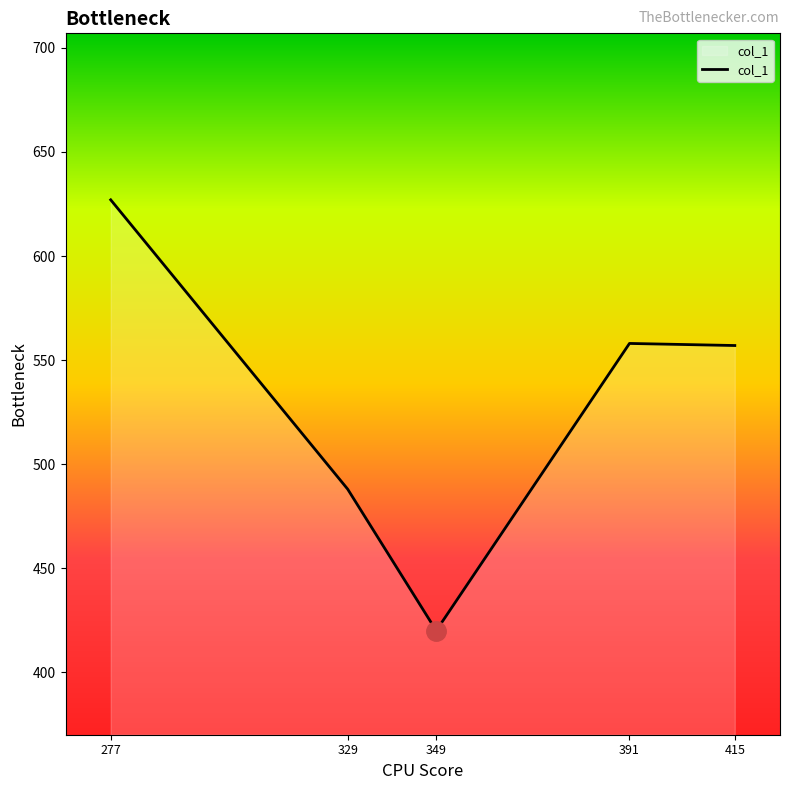

Which has a higher value, 329 or 391?

391